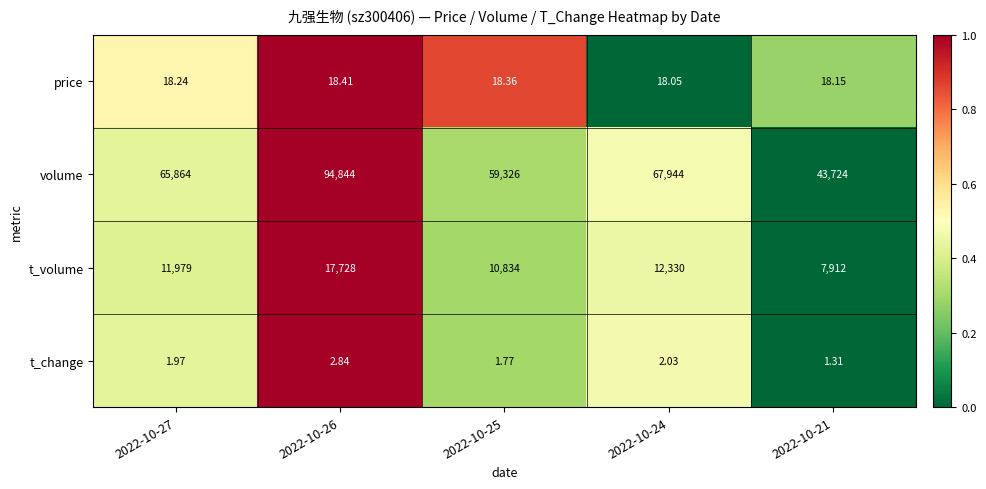

Rank the series by their maximum value, from highest to lowest.

volume, t_volume, price, t_change